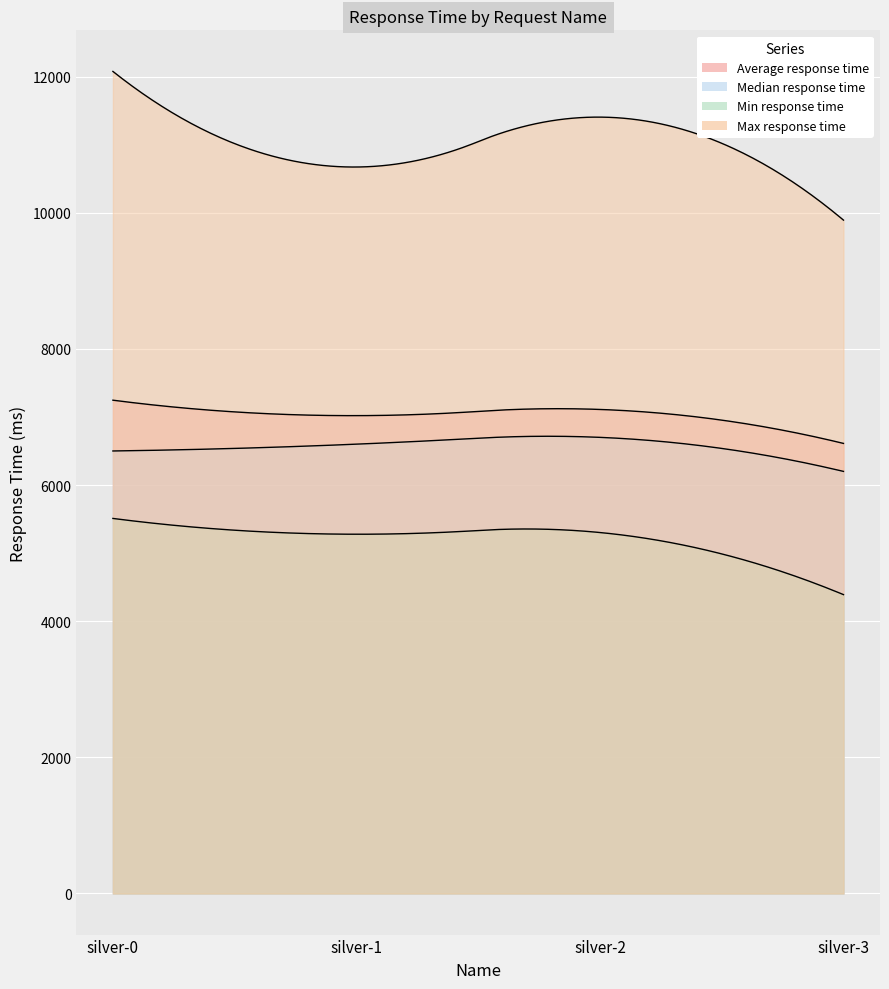

What is the sum of the Max response time values at silver-0 and silver-1?

22746